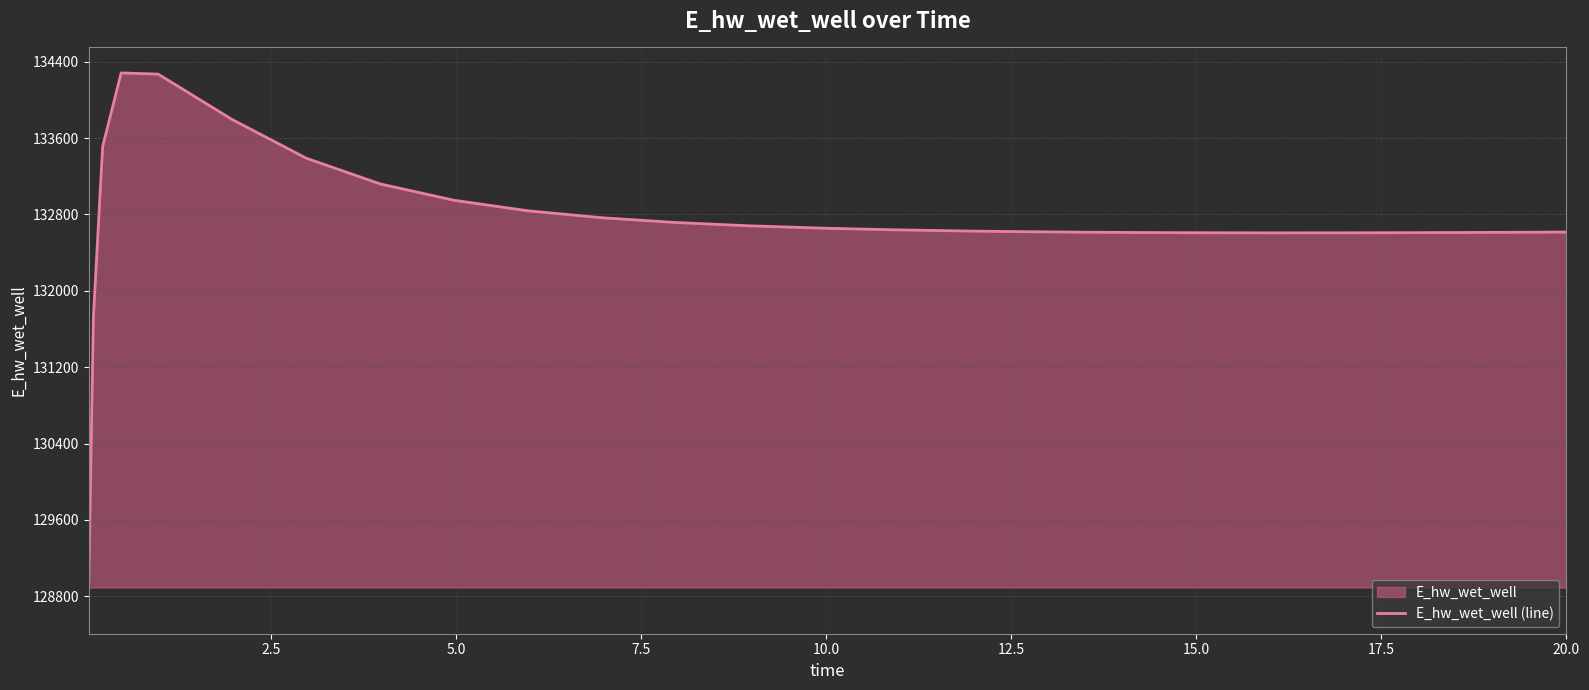

What is the difference between the maximum and minimum values?

5340.9